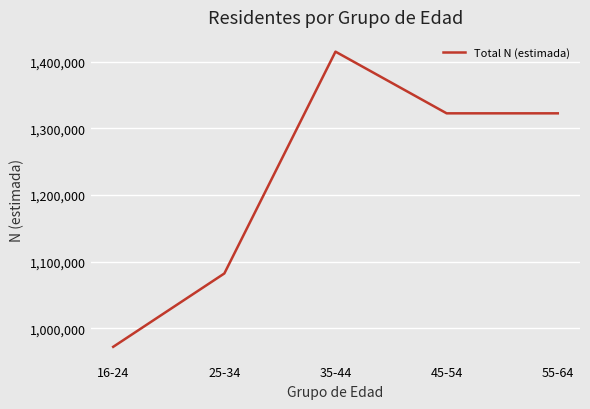

Which category has the lowest value across all series?

16-24